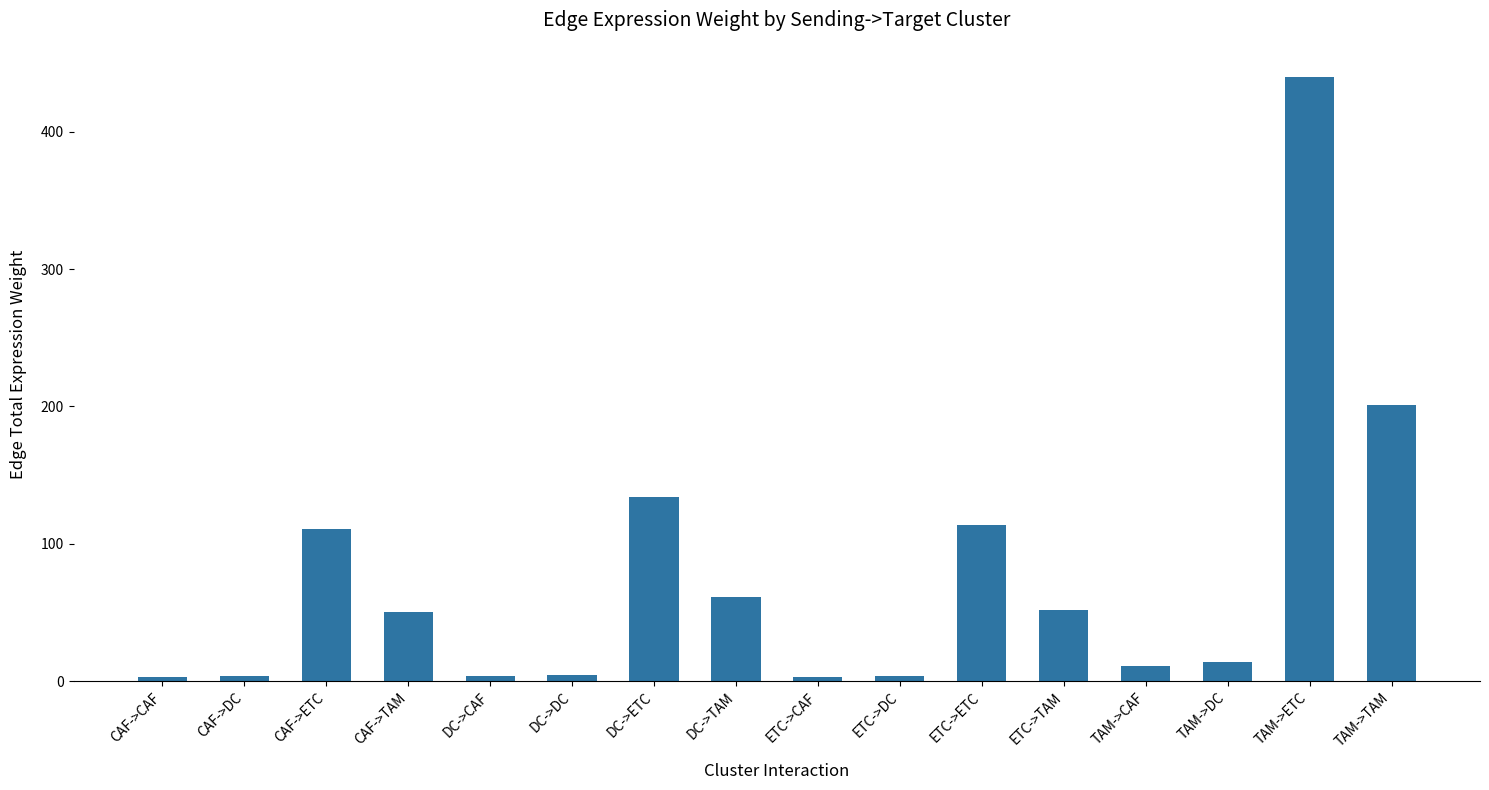

What is the sum of the values at CAF->CAF and CAF->DC?

6.3